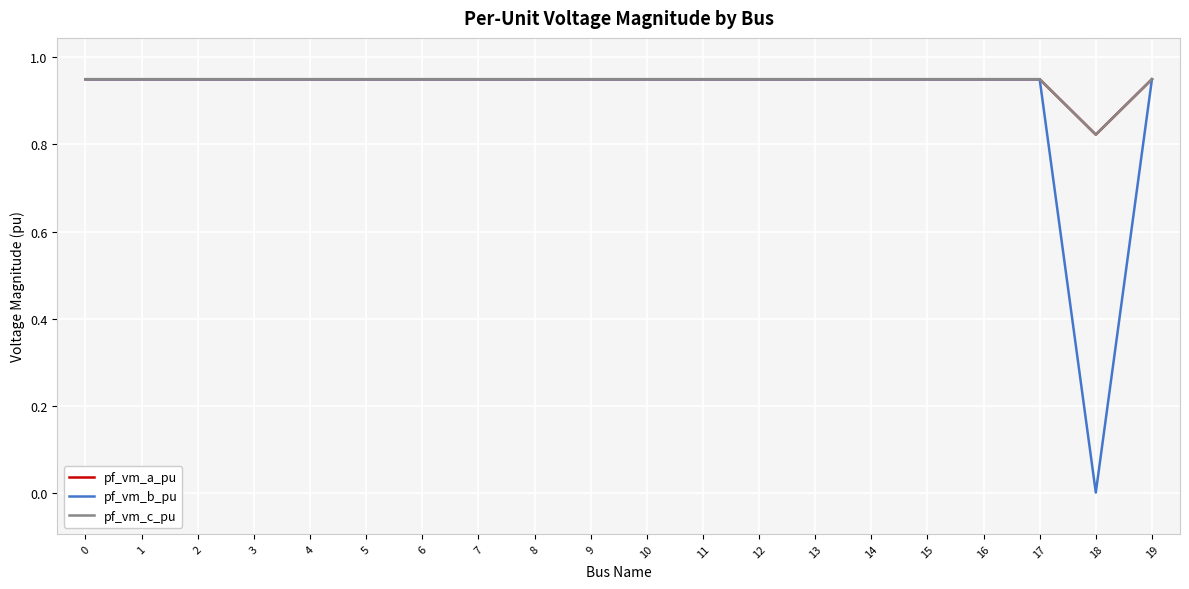

Is this an area chart (filled region under the line)?

No